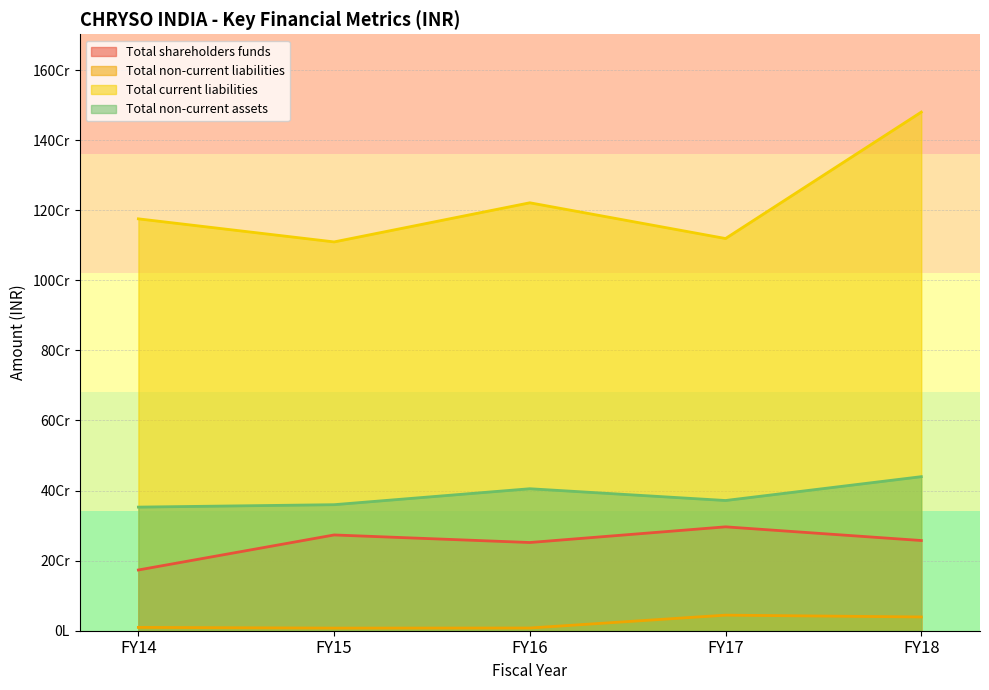

What are all the series names shown in the legend?

Total shareholders funds, Total non-current liabilities, Total current liabilities, Total non-current assets